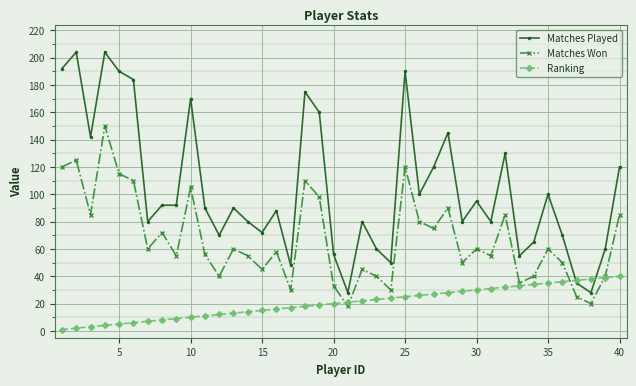

Which series has the largest range (max minus min)?

Matches Played